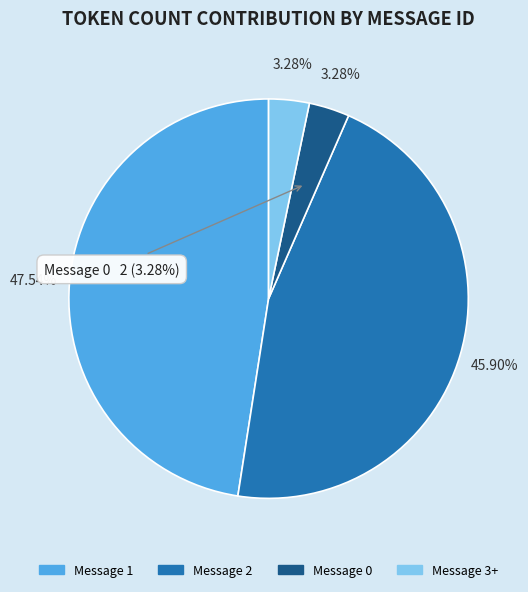

True or false: Message 0 accounts for 3% of the total.

True